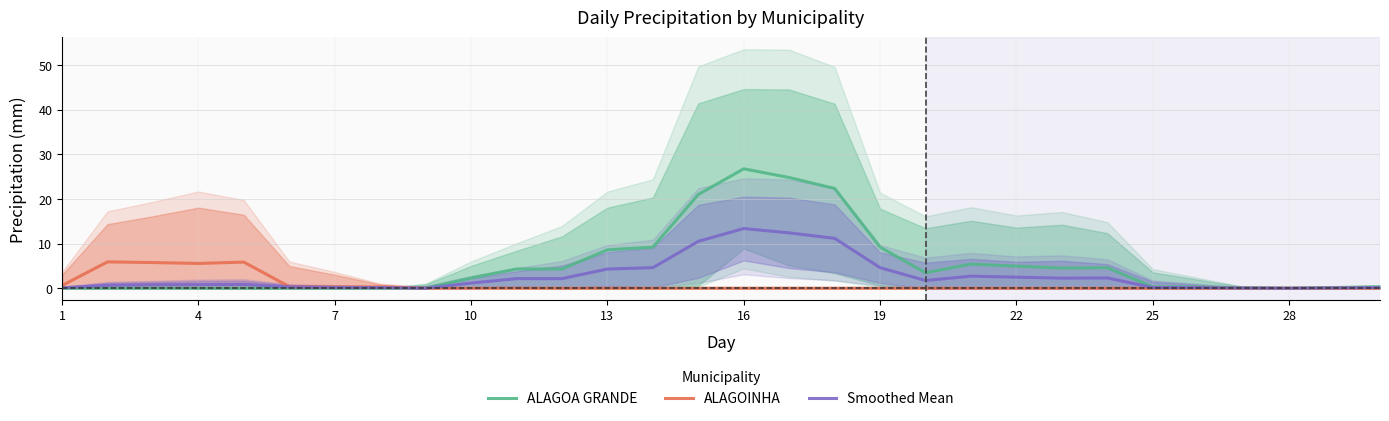

What is the highest value of the ALAGOA GRANDE series?

26.8